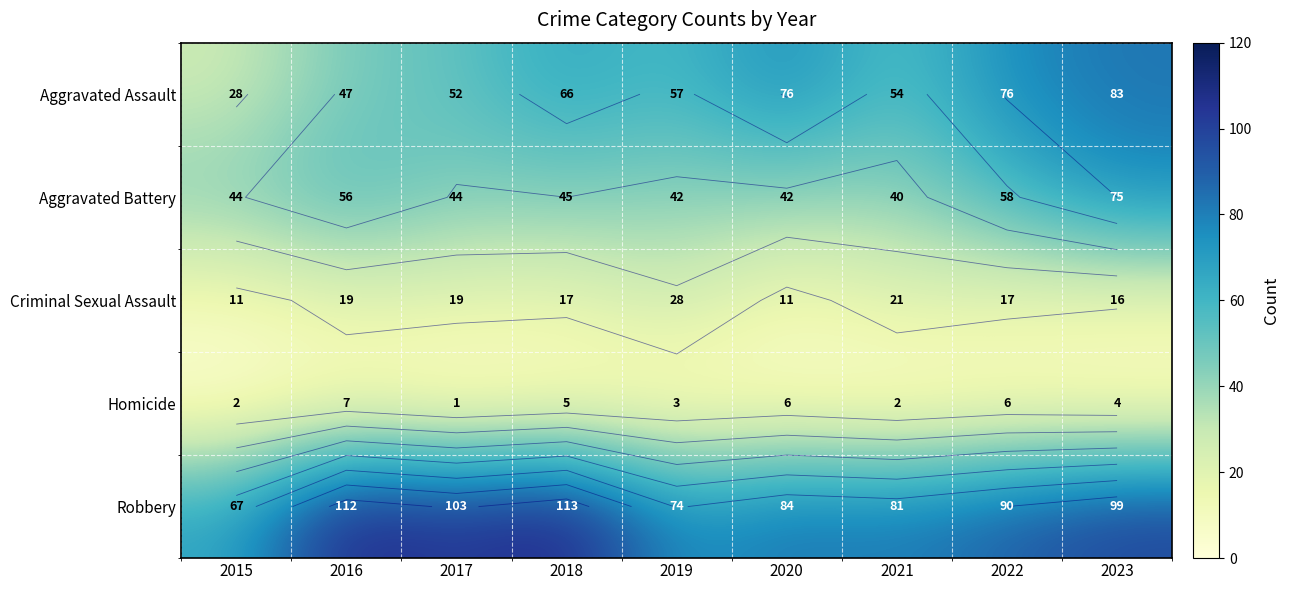

Is it true that Aggravated Assault equals 76 at 2022?

True